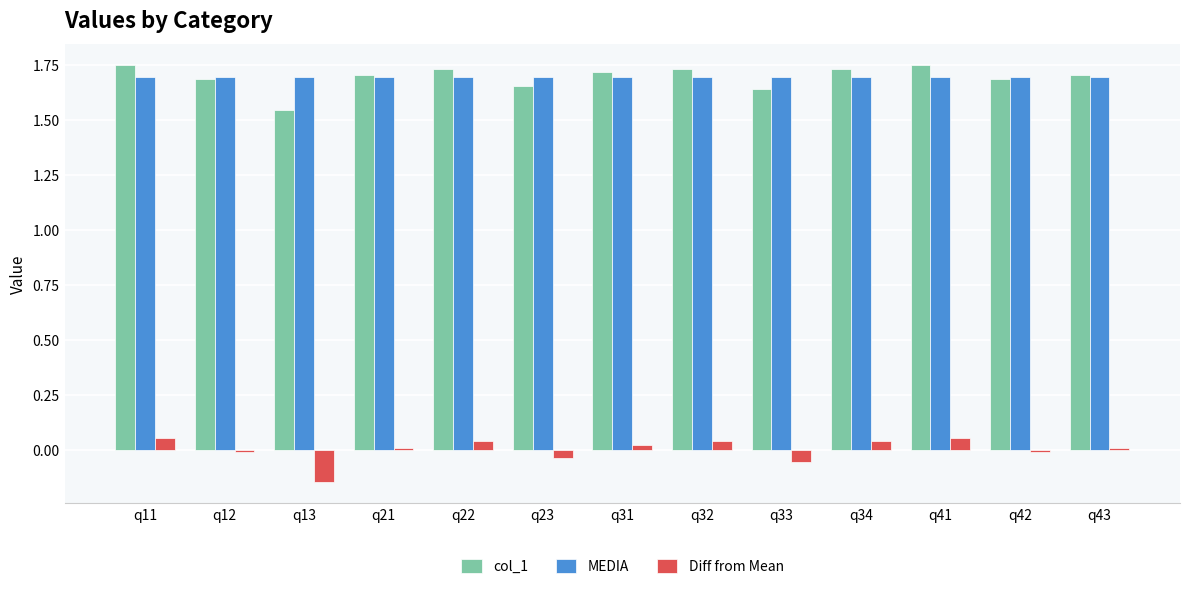

What is the total value across all series at q13?

3.1